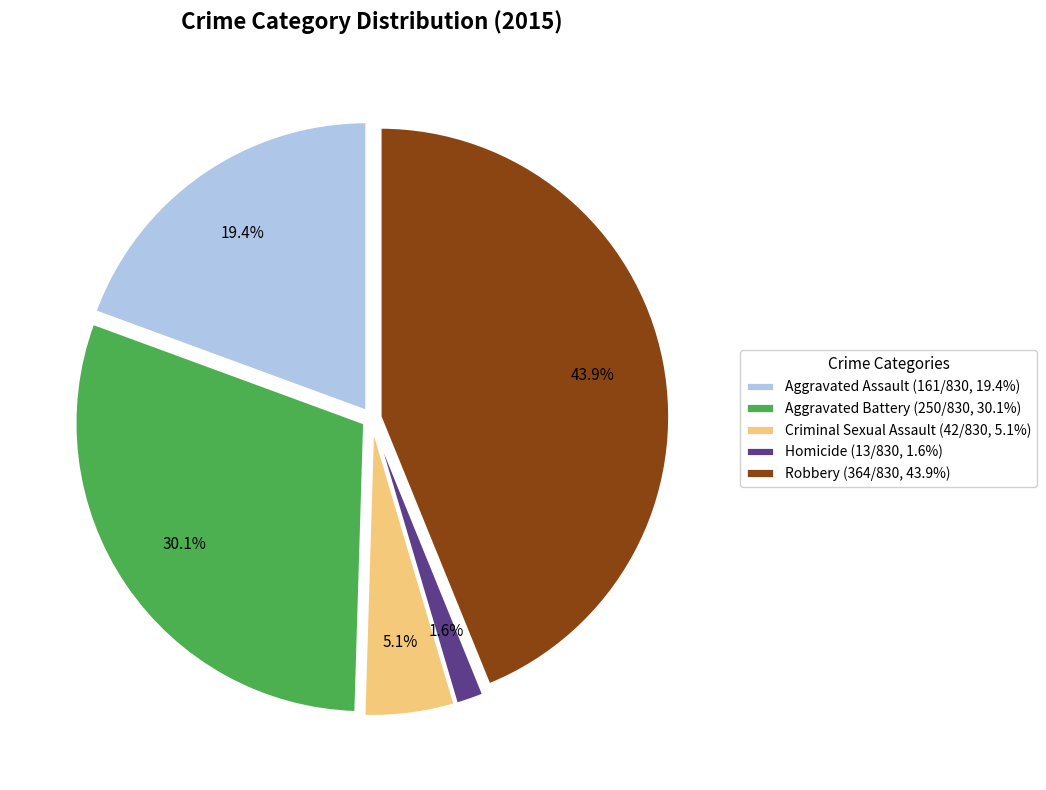

Which slice is the largest?

Robbery